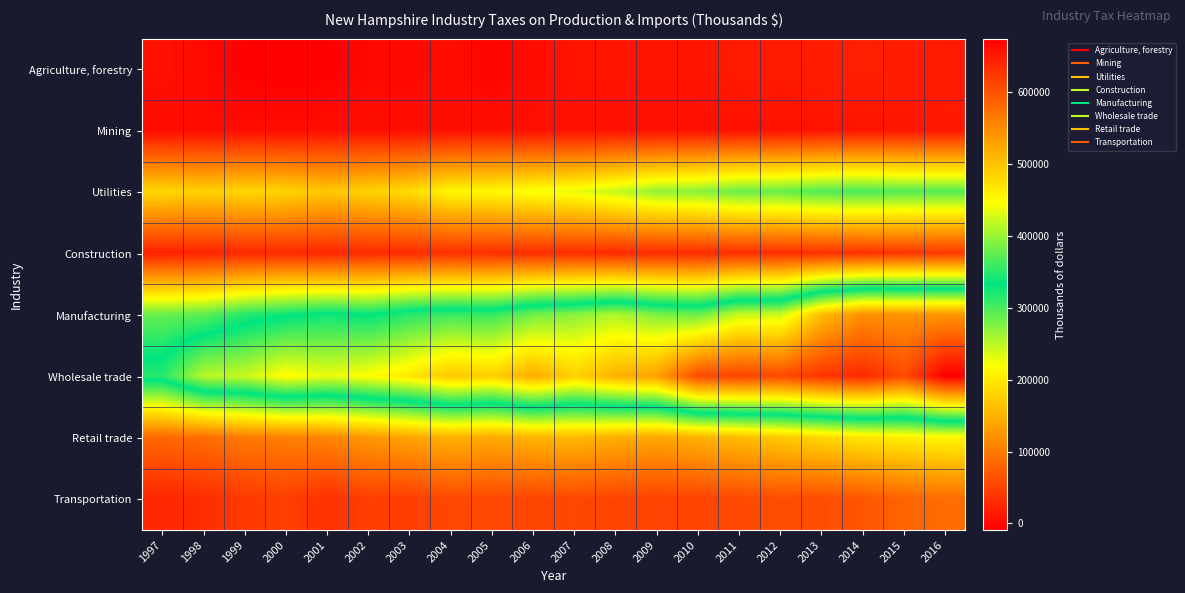

What is the difference between the highest and lowest values at 2005?

493360